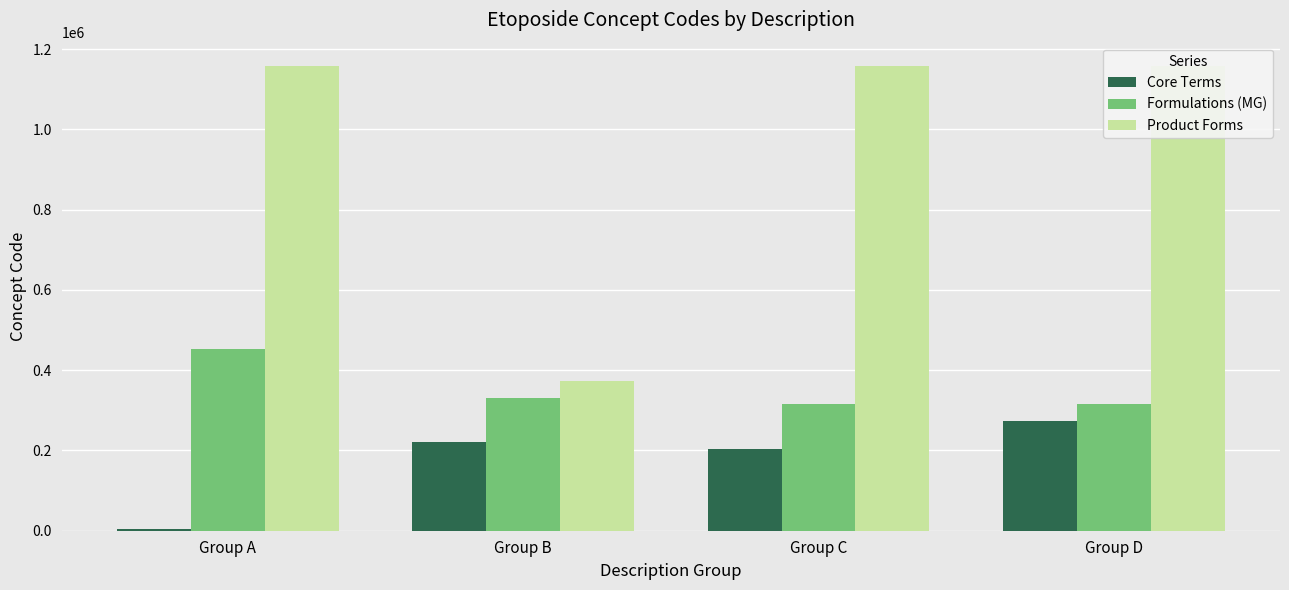

List the series in order of their overall mean, highest first.

Product Forms, Formulations (MG), Core Terms